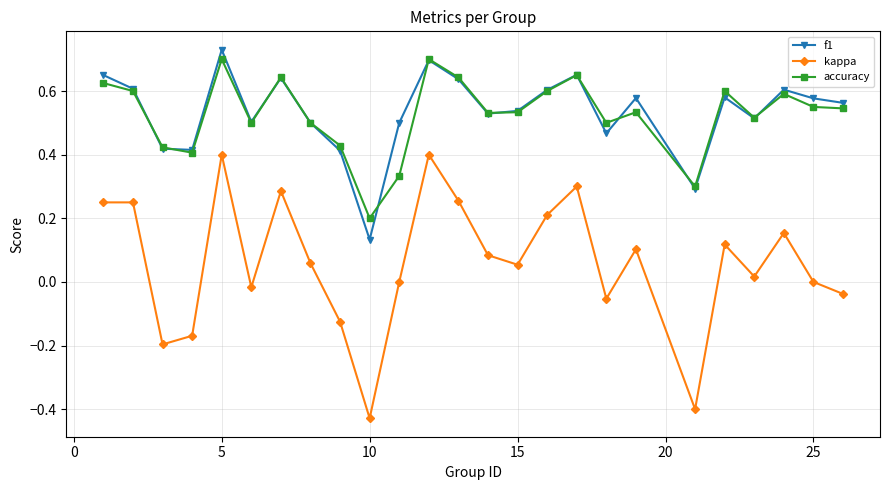

True or false: kappa has more than 2 points higher than both neighbors.

True